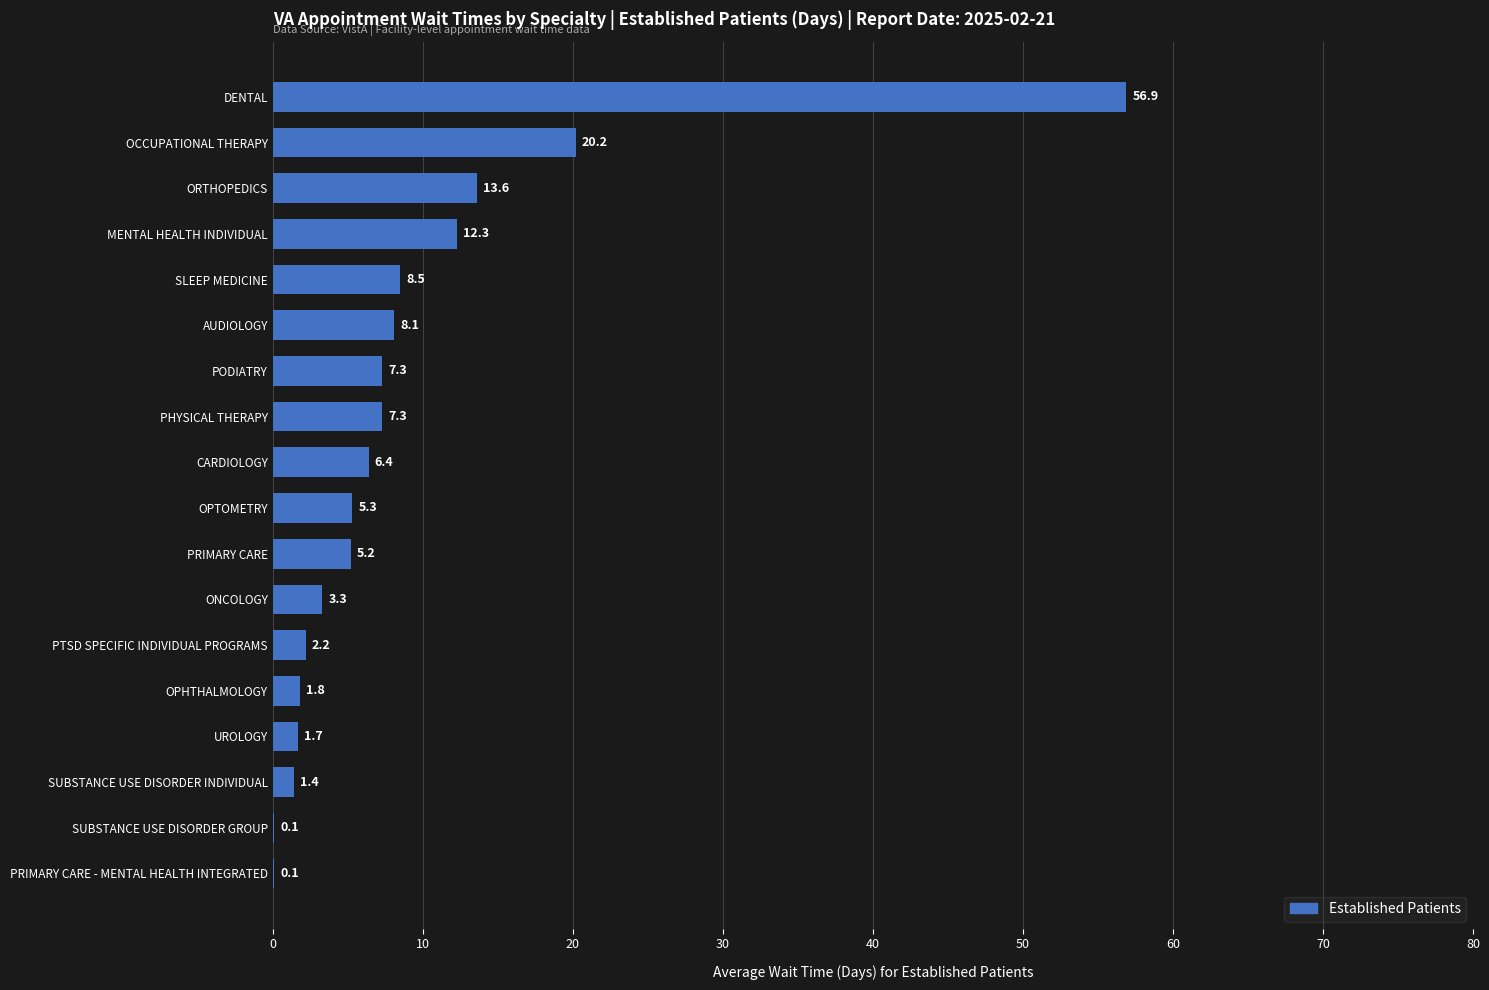

Are the bars horizontal?

Yes